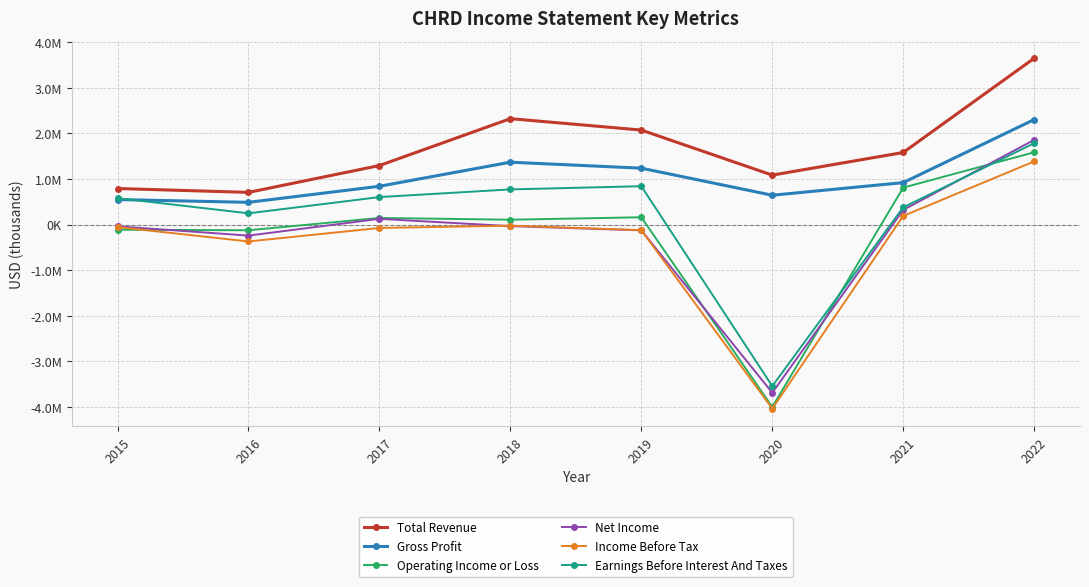

What are all the series names shown in the legend?

Total Revenue, Gross Profit, Operating Income or Loss, Net Income, Income Before Tax, Earnings Before Interest And Taxes